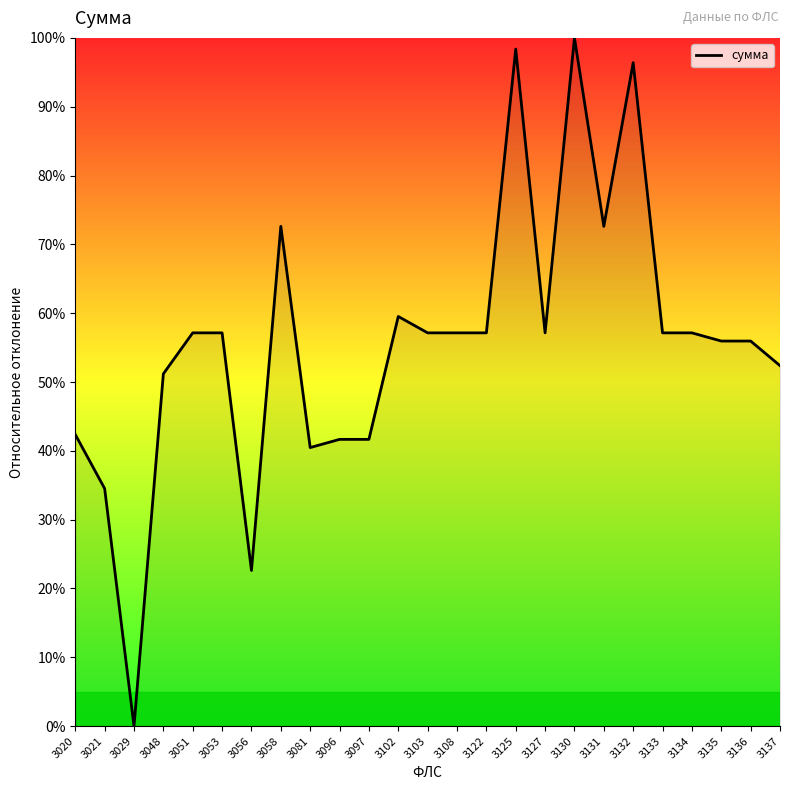

What is the greatest value displayed?

100.0